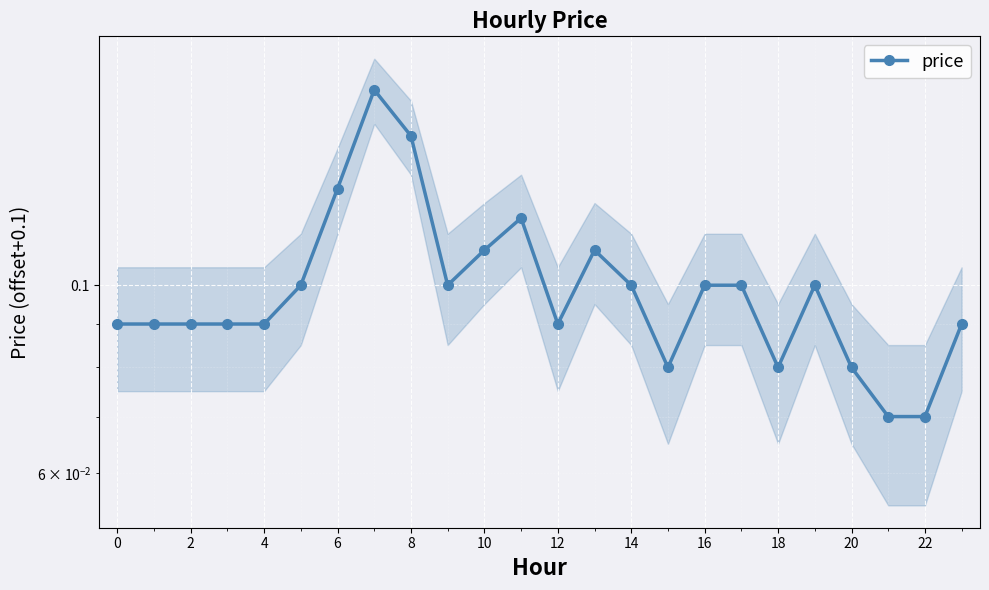

Between 16 and 12, which is larger?

16